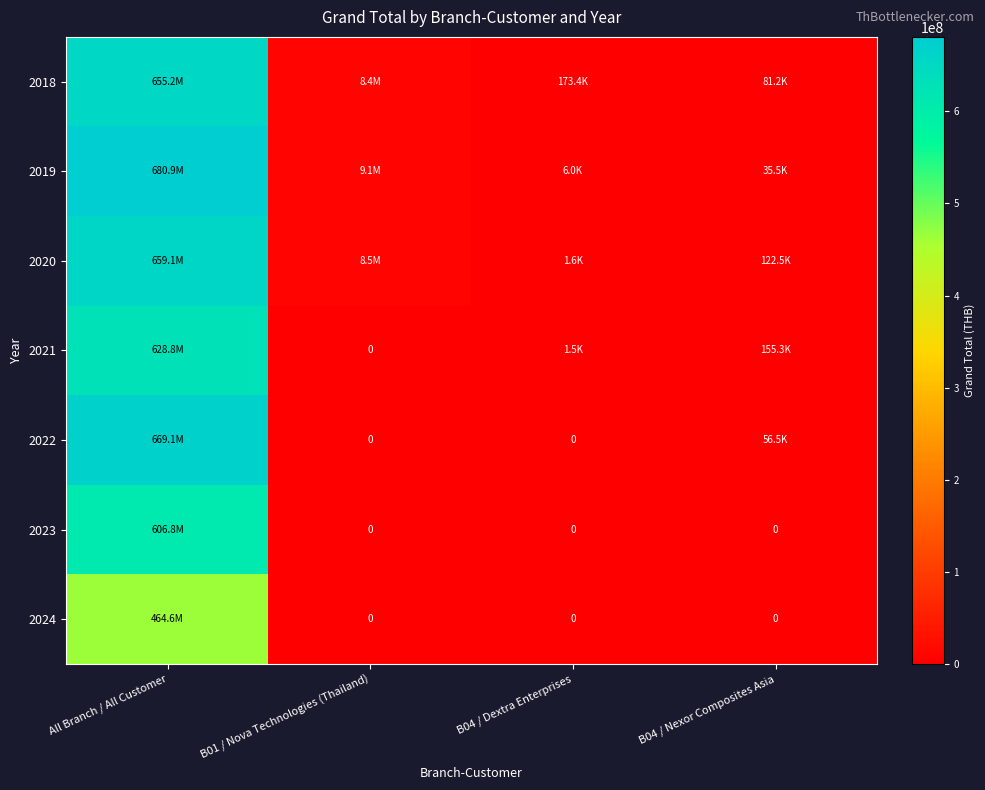

What is the highest value of the 2020 series?

659091514.0